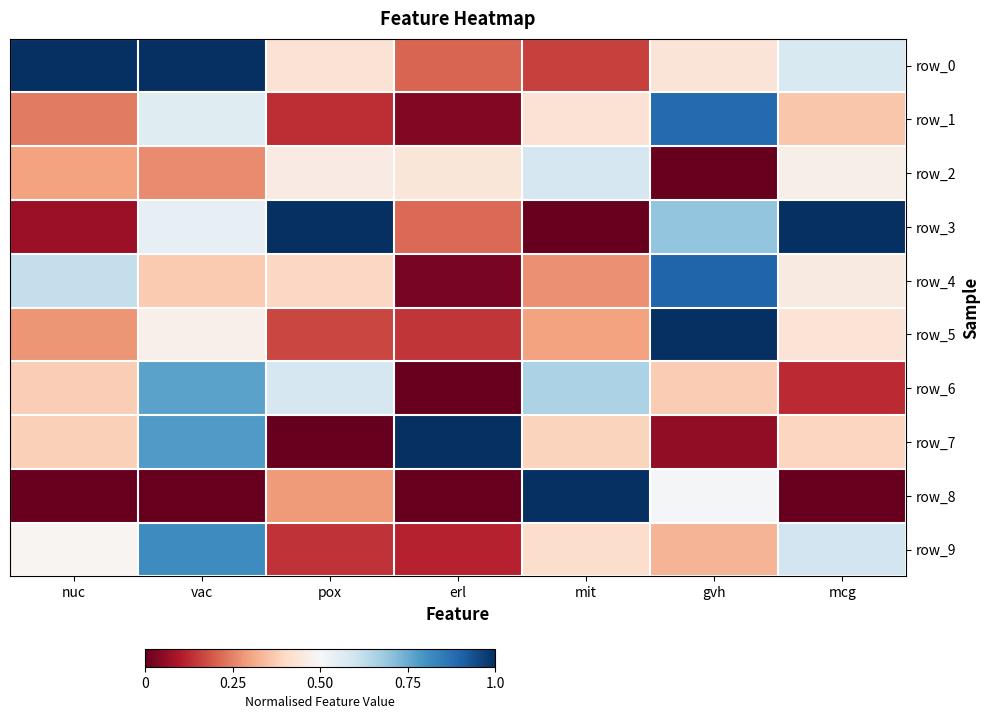

Reading right to left, what are all the values shown in this chart?

row_0: 0.6	0.4	0.2	0.2	0.4	1.0	1.0
row_1: 0.4	0.9	0.4	0.0	0.1	0.6	0.2
row_2: 0.5	0.0	0.6	0.4	0.5	0.3	0.3
row_3: 1.0	0.7	0.0	0.2	1.0	0.5	0.1
row_4: 0.5	0.9	0.3	0.0	0.4	0.4	0.6
row_5: 0.4	1.0	0.3	0.1	0.2	0.5	0.3
row_6: 0.1	0.4	0.7	0.0	0.6	0.8	0.4
row_7: 0.4	0.1	0.4	1.0	0.0	0.8	0.4
row_8: 0.0	0.5	1.0	0.0	0.3	0.0	0.0
row_9: 0.6	0.3	0.4	0.1	0.1	0.8	0.5